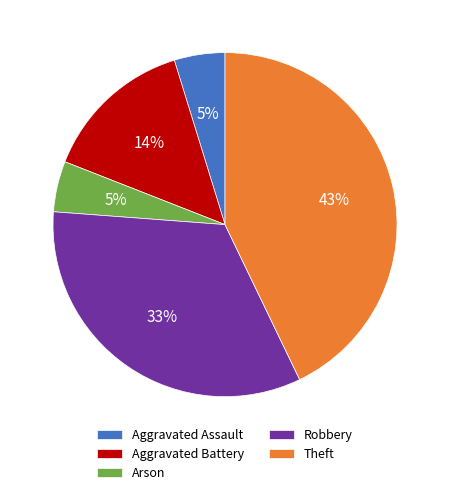

To the nearest percent, what portion does Aggravated Assault represent?

5%